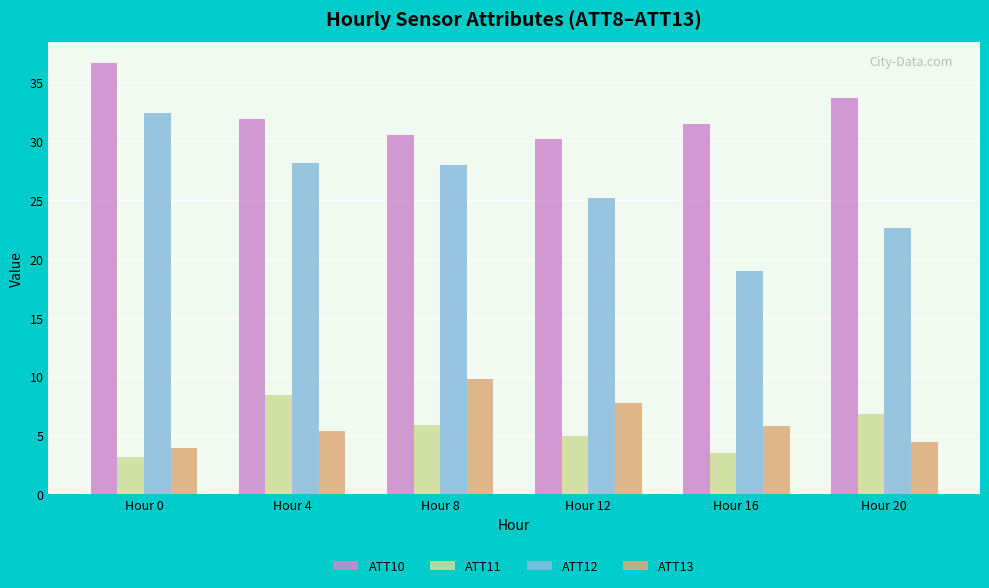

List the labels in order of ATT13 value, smallest first.

Hour 0, Hour 20, Hour 4, Hour 16, Hour 12, Hour 8